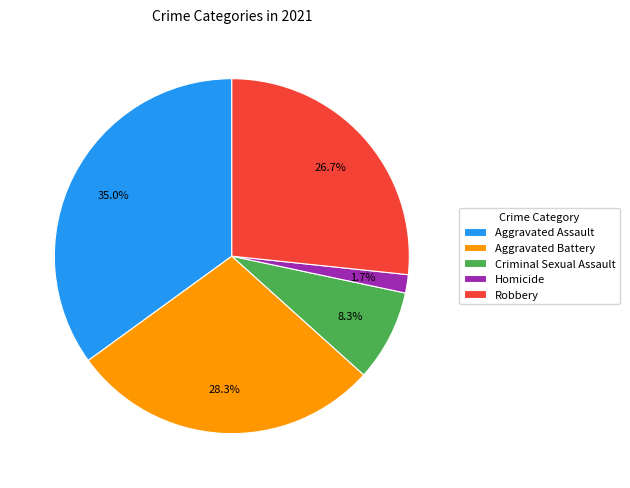

Between Homicide and Aggravated Battery, which is larger?

Aggravated Battery